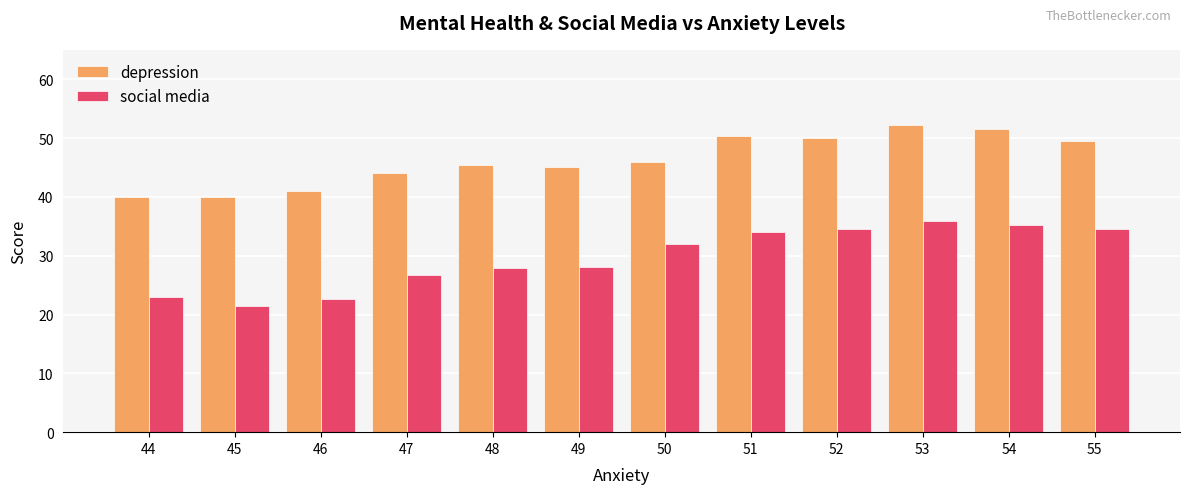

What is the sum of the social media values at 54 and 46?

57.9